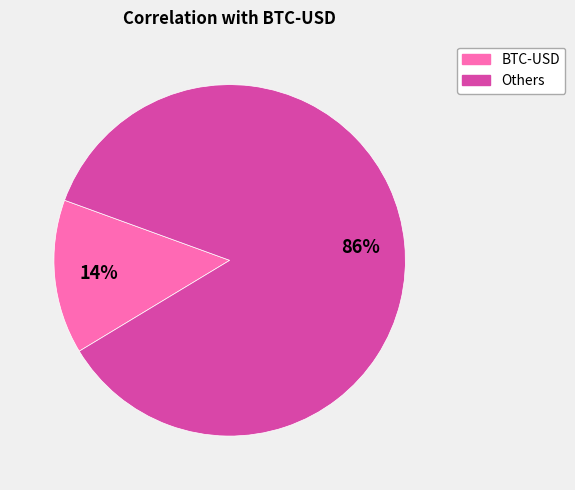

How many segments does this pie chart have?

2